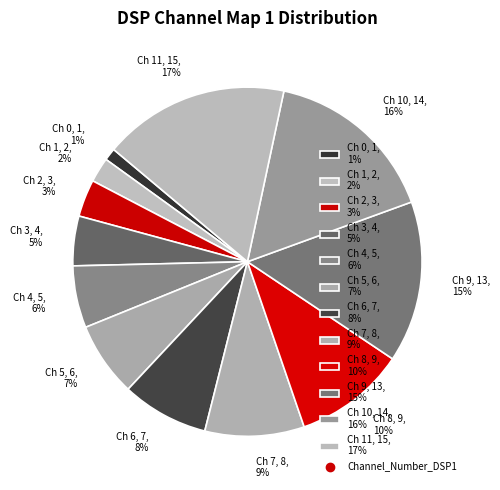

Is there a majority slice in this chart?

No